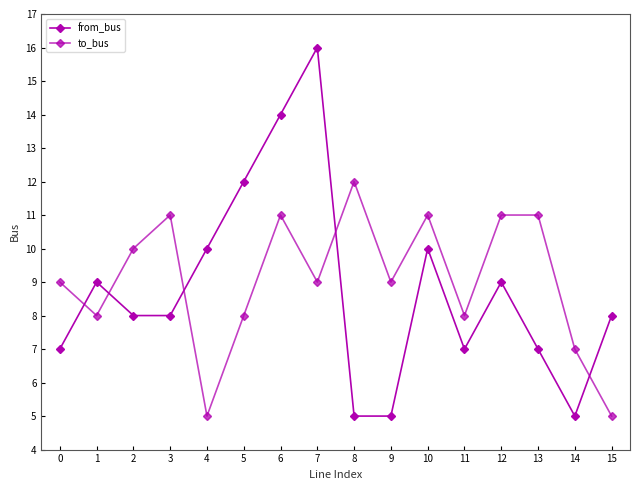

Does the chart have visible grid lines?

No